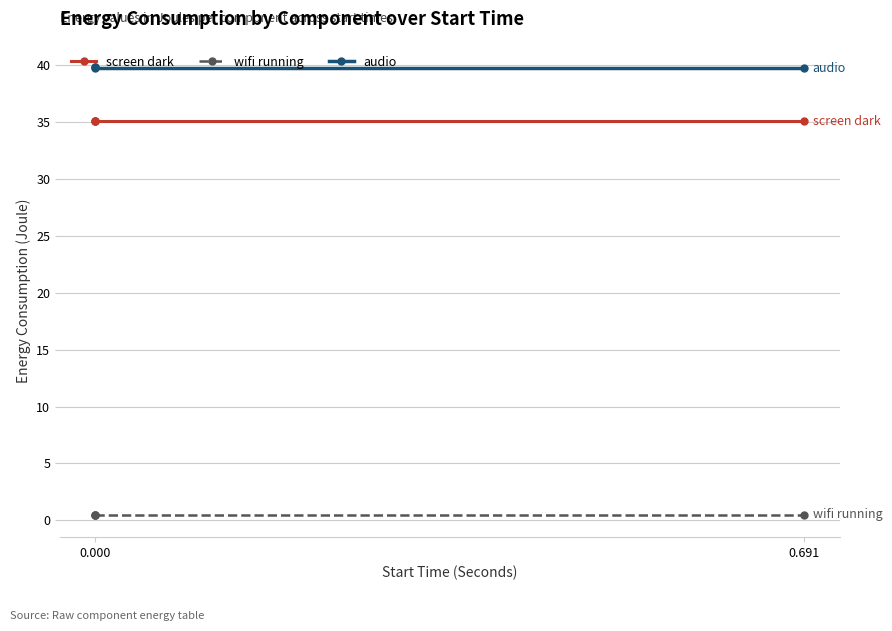

Between 2 and 0.000, which is larger?

2